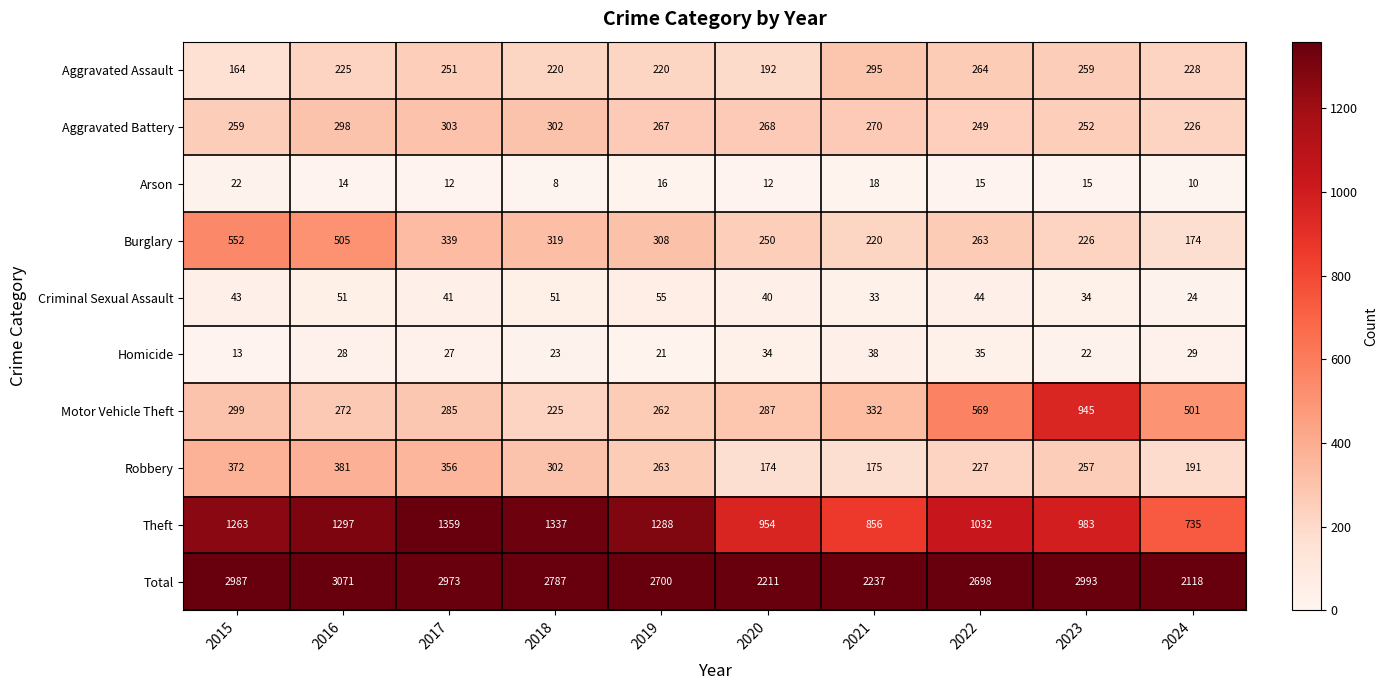

At 2019, list the series in order from smallest to largest.

Arson, Homicide, Criminal Sexual Assault, Aggravated Assault, Motor Vehicle Theft, Robbery, Aggravated Battery, Burglary, Theft, Total